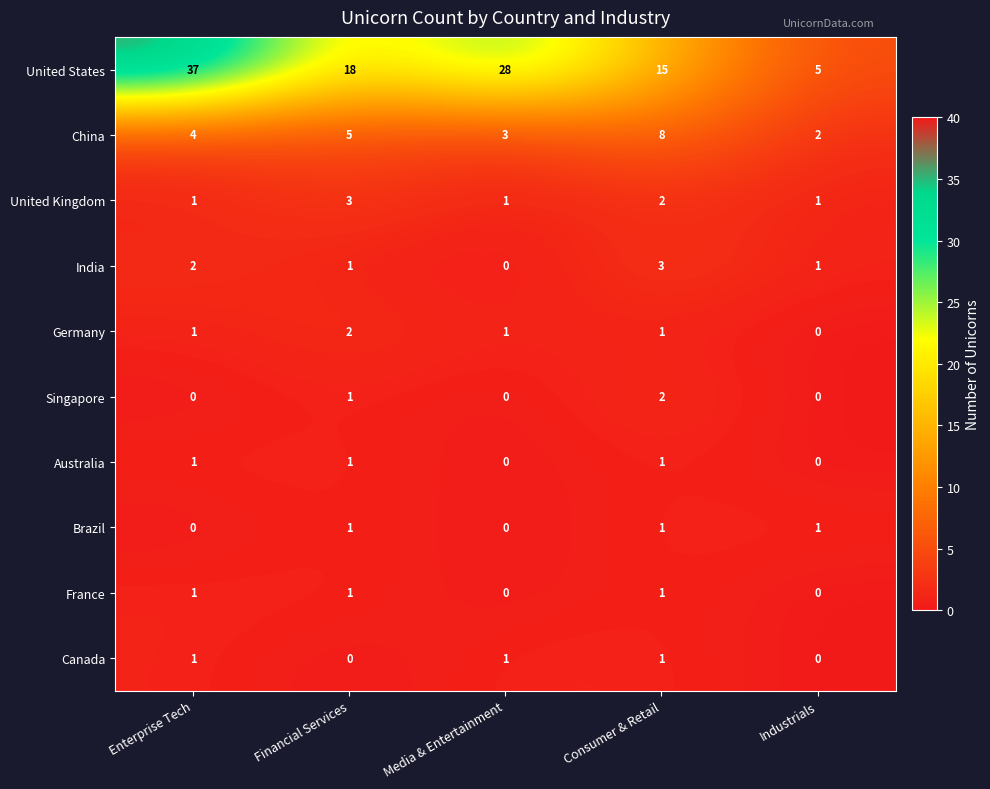

True or false: Singapore has a value of 0 at Enterprise Tech.

True